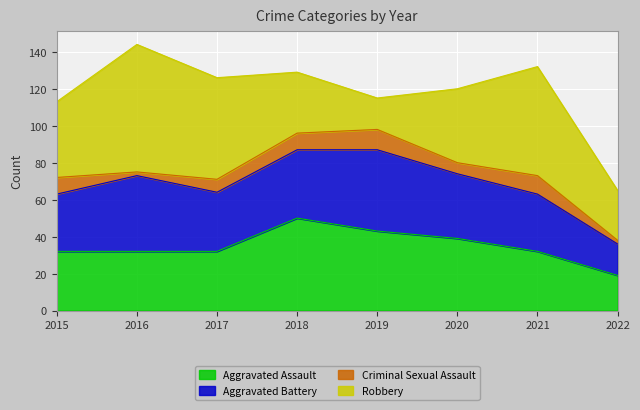

What is the highest value of the Robbery series?

69